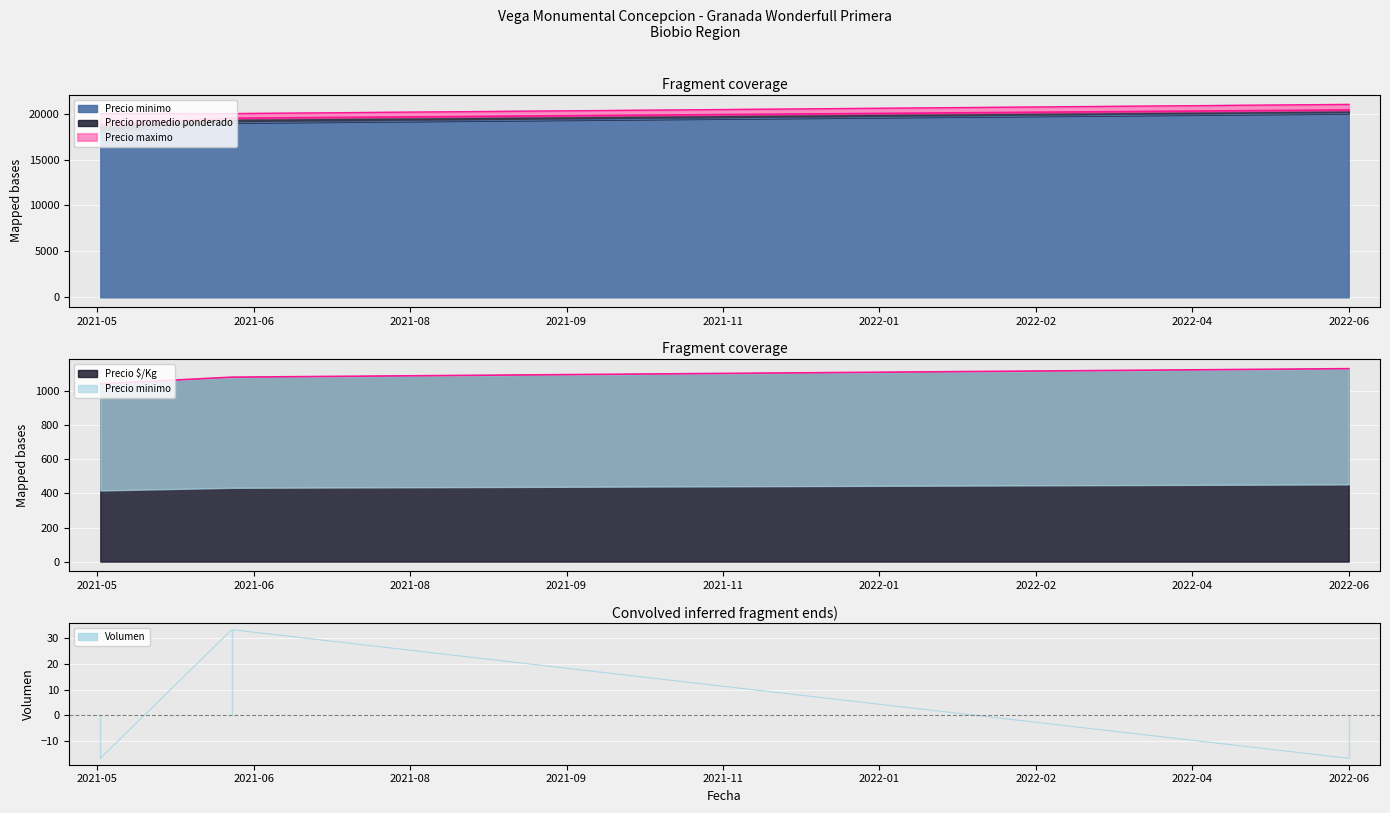

At which label does Volumen reach its minimum?

2021-05-04